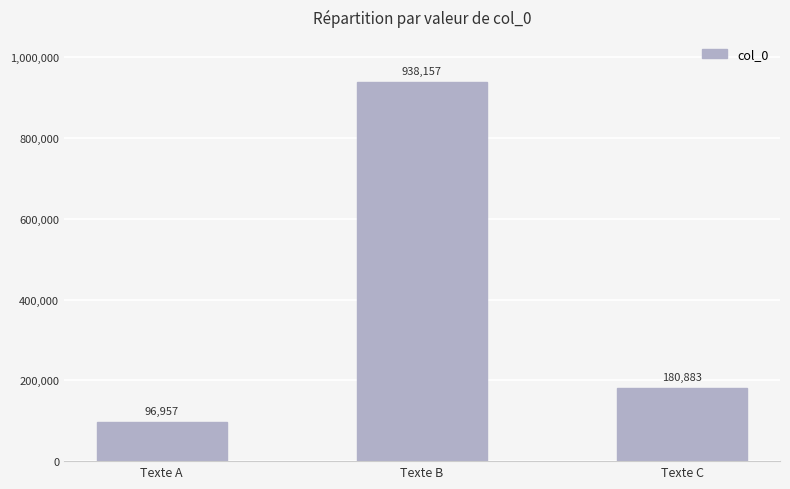

How many data points are less than 180883?

1